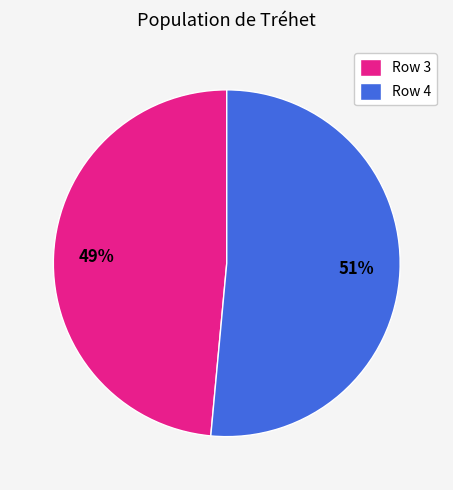

Between Row 4 and Row 3, which is larger?

Row 4